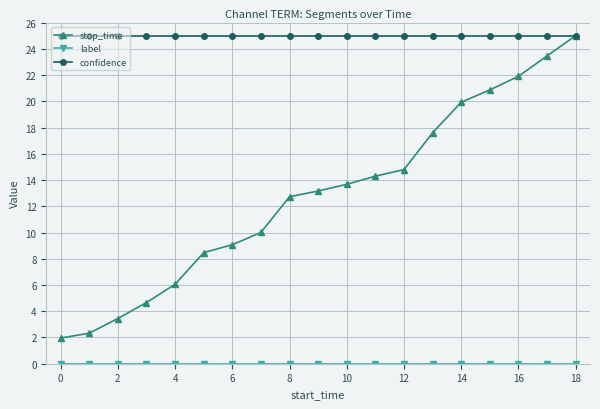

Which series has the largest range (max minus min)?

stop_time